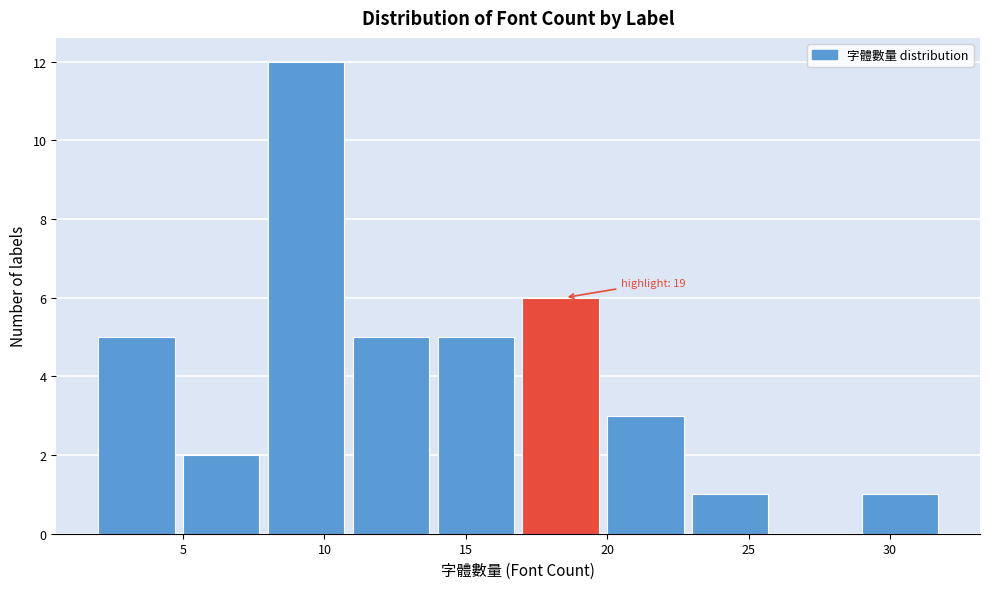

Over which range of the x-axis is the bar tallest?

8 to 11